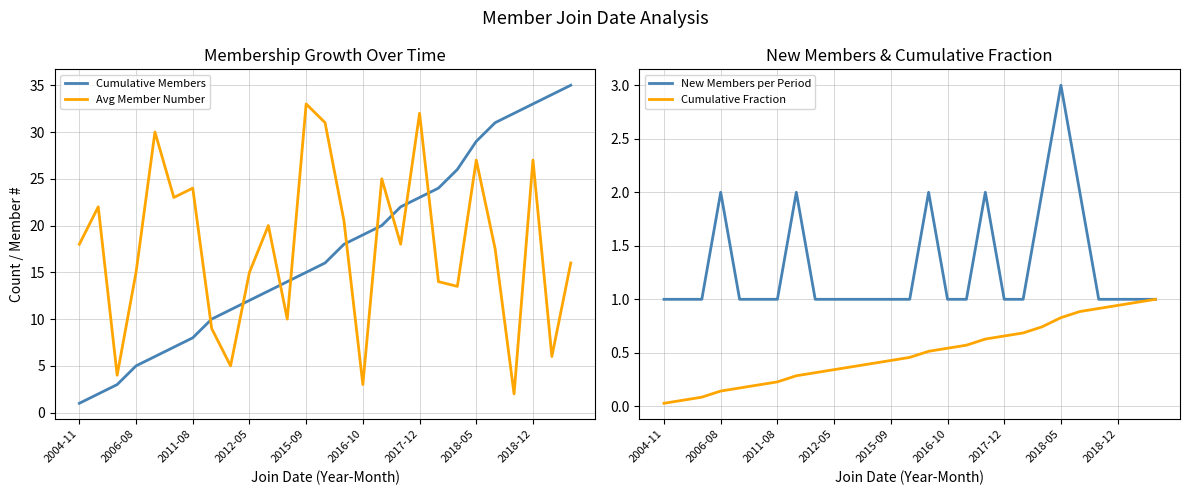

Reading left to right, extract all data points from this chart.

Cumulative Members: 1.0	2.0	3.0	5.0	6.0	7.0	8.0	10.0	11.0	12.0	13.0	14.0	15.0	16.0	18.0	19.0	20.0	22.0	23.0	24.0	26.0	29.0	31.0	32.0	33.0	34.0	35.0
Avg Member Number: 18.0	22.0	4.0	15.0	30.0	23.0	24.0	9.0	5.0	15.0	20.0	10.0	33.0	31.0	20.5	3.0	25.0	18.0	32.0	14.0	13.5	27.0	17.5	2.0	27.0	6.0	16.0
New Members per Period: 1.0	1.0	1.0	2.0	1.0	1.0	1.0	2.0	1.0	1.0	1.0	1.0	1.0	1.0	2.0	1.0	1.0	2.0	1.0	1.0	2.0	3.0	2.0	1.0	1.0	1.0	1.0
Cumulative Fraction: 0.0	0.1	0.1	0.1	0.2	0.2	0.2	0.3	0.3	0.3	0.4	0.4	0.4	0.5	0.5	0.5	0.6	0.6	0.7	0.7	0.7	0.8	0.9	0.9	0.9	1.0	1.0